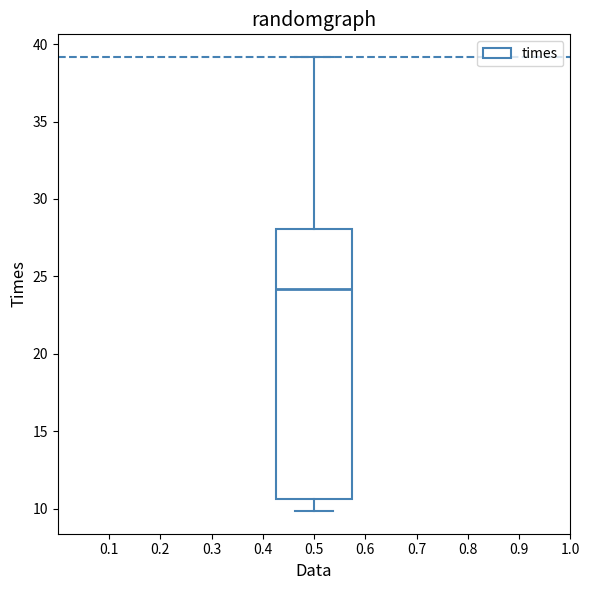

Read this box plot against the y-axis: the position of the median line, the range covered by the box, and the ends of both whiskers. The values are not printed on the chart, so give them approximately, as read against the axis.

median 24.0, box 10.5 to 28.0, whiskers 10.0 to 39.0